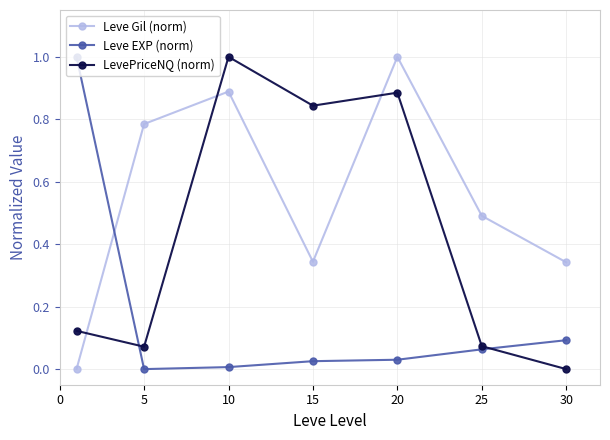

How many lines are shown in the chart?

3